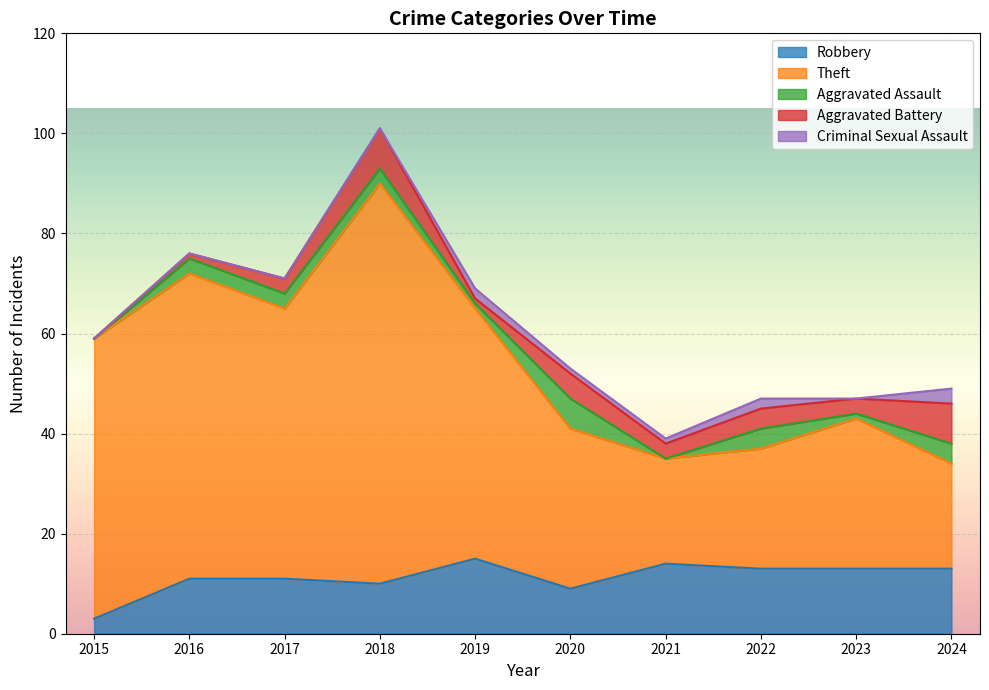

Where does the Theft series first go above 50?

2015